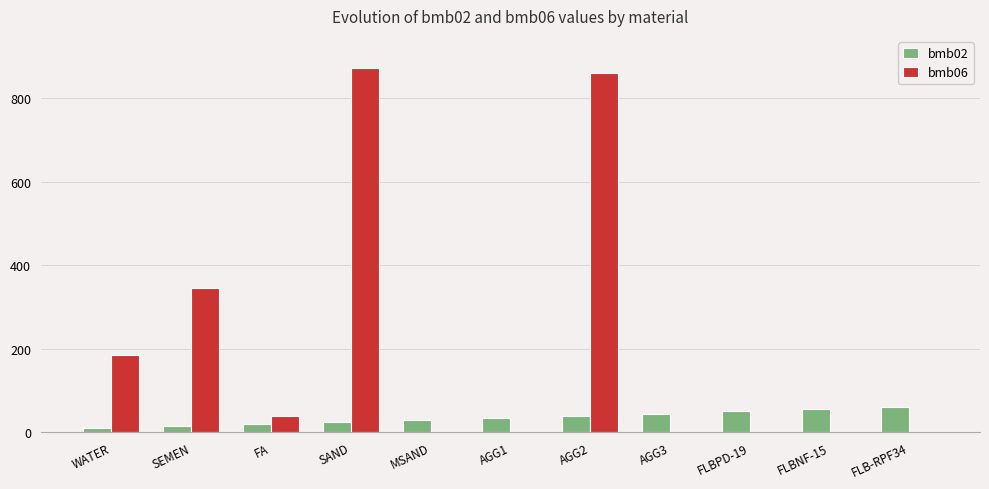

The value of bmb06 at WATER is 185.0. True or false?

True